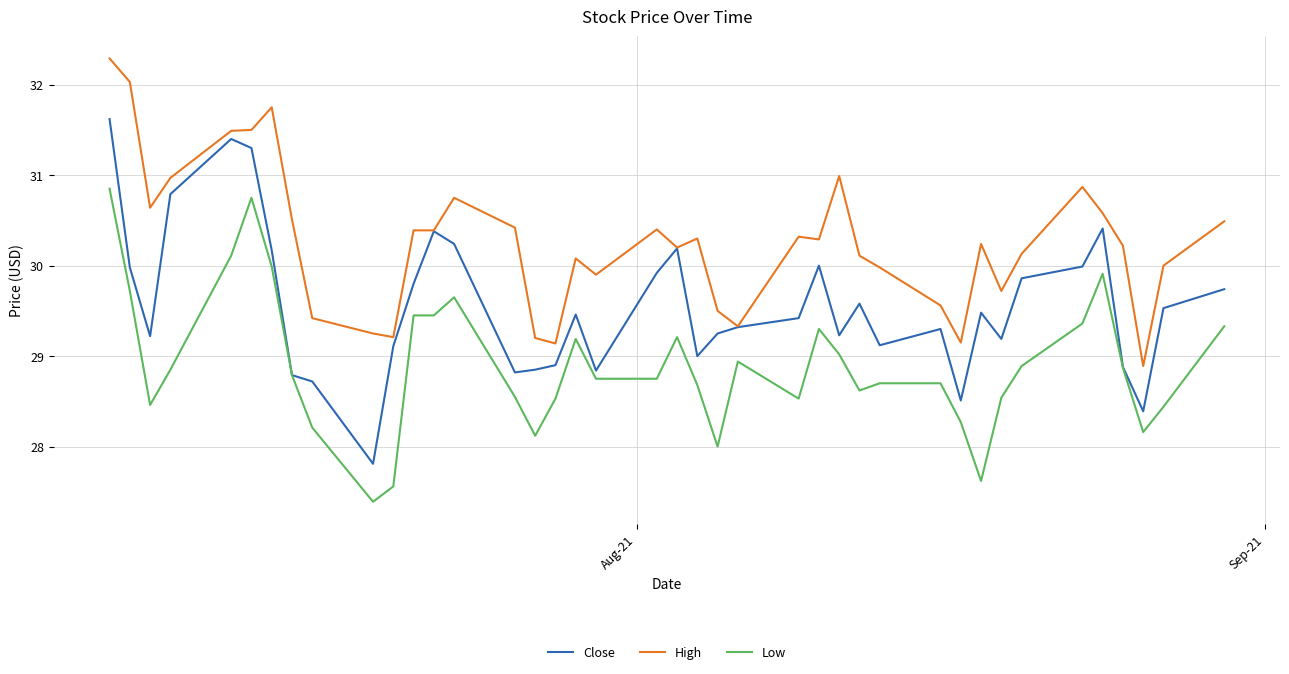

True or false: Low and High cross at least once.

False